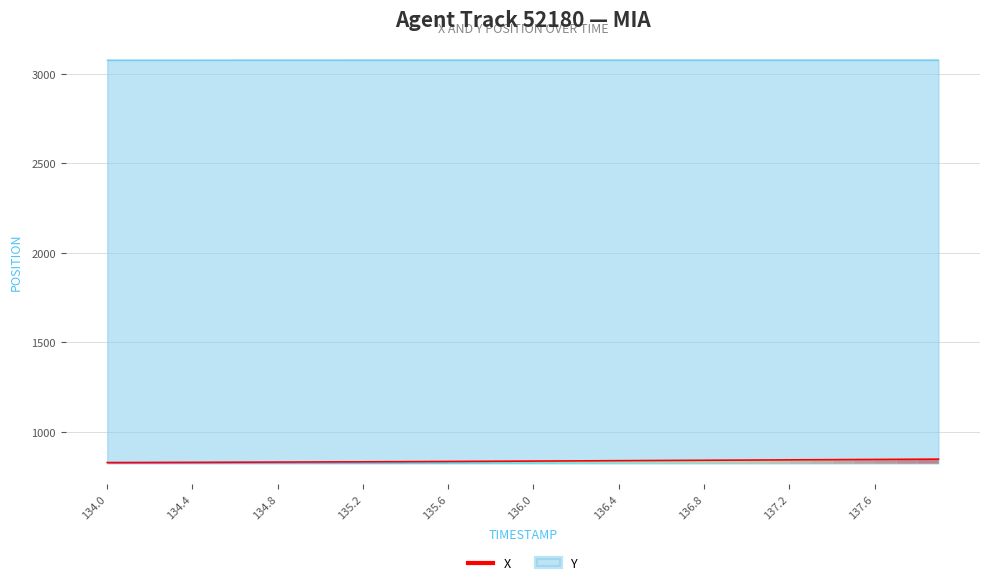

True or false: there are more than 0 points higher than both neighbors.

False